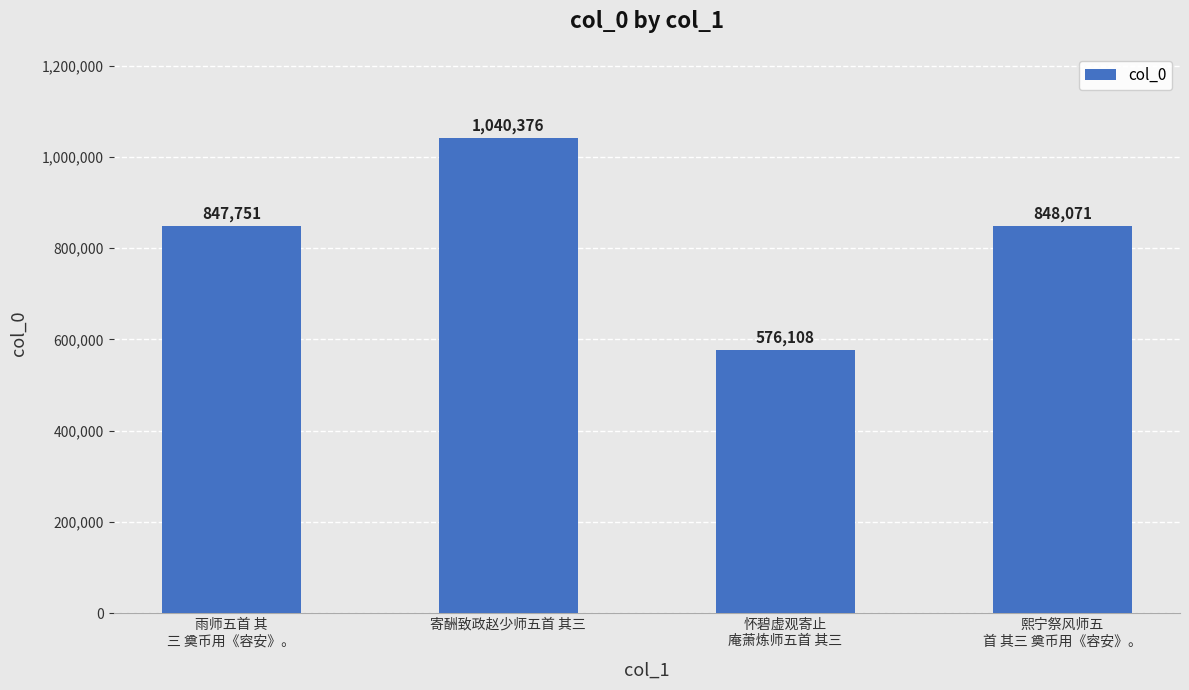

The chart shows a value of 847751 at 雨师五首 其
三 奠币用《容安》。. True or false?

True